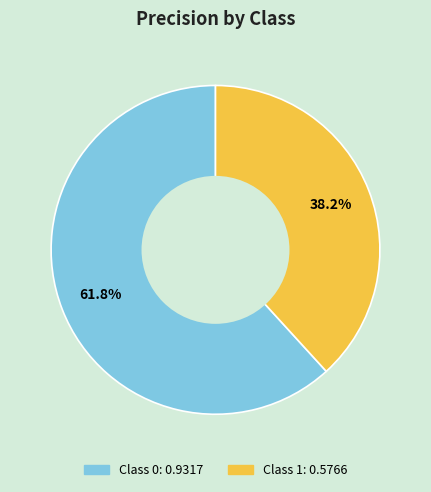

Does any single category account for the majority?

Yes